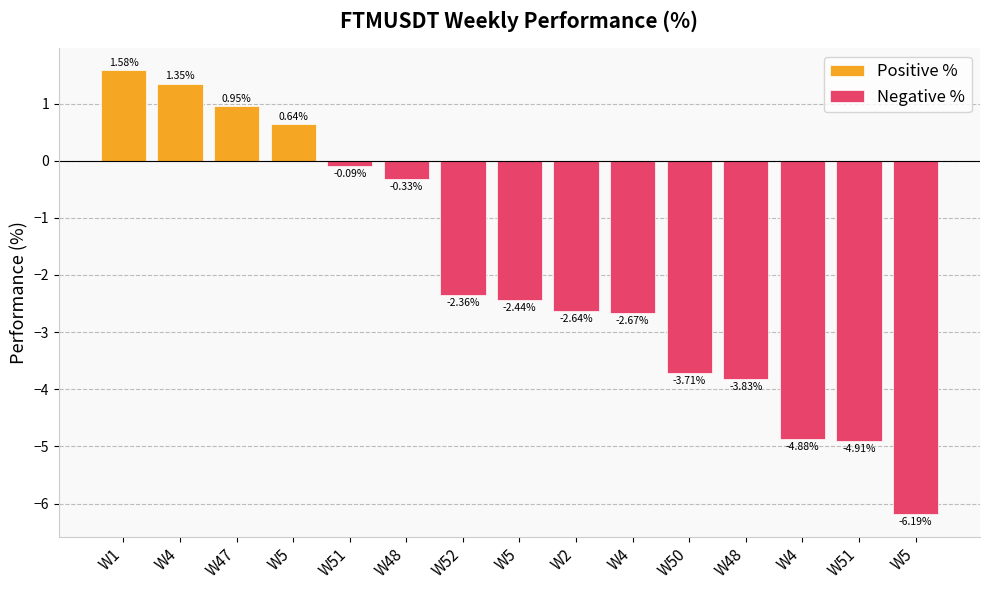

Reading left to right, transcribe all the data shown in this chart.

Positive %: W1=1.6	W4=1.3	W47=1.0	W5=0.6	W51=0.0	W48=0.0	W52=0.0	W5=0.0	W2=0.0	W4=0.0	W50=0.0	W48=0.0	W4=0.0	W51=0.0	W5=0.0
Negative %: W1=0.0	W4=0.0	W47=0.0	W5=0.0	W51=-0.1	W48=-0.3	W52=-2.4	W5=-2.4	W2=-2.6	W4=-2.7	W50=-3.7	W48=-3.8	W4=-4.9	W51=-4.9	W5=-6.2